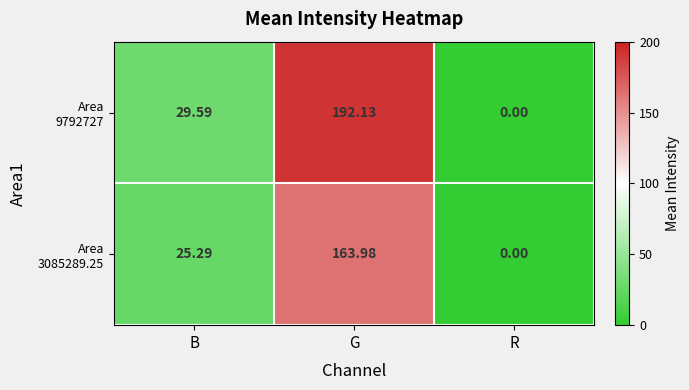

Which label corresponds to the smallest value in the chart?

R